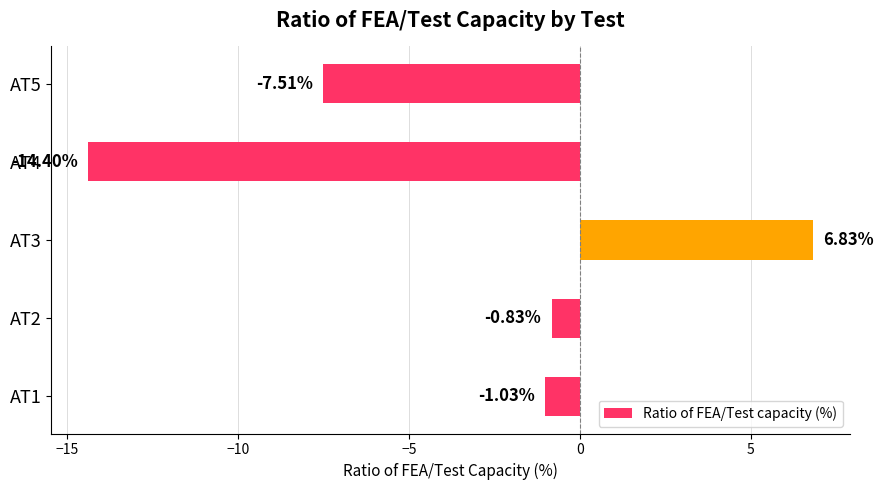

What is the difference between the maximum and minimum values?

21.2